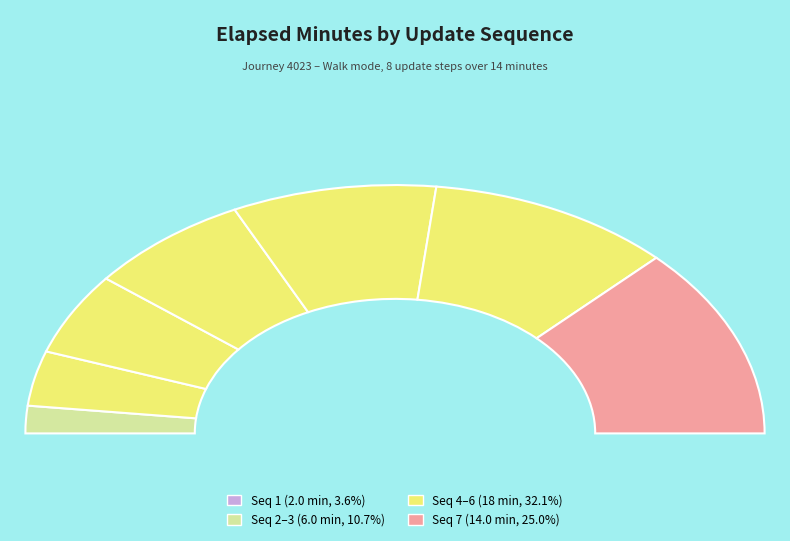

Count the number of slices in the pie.

8